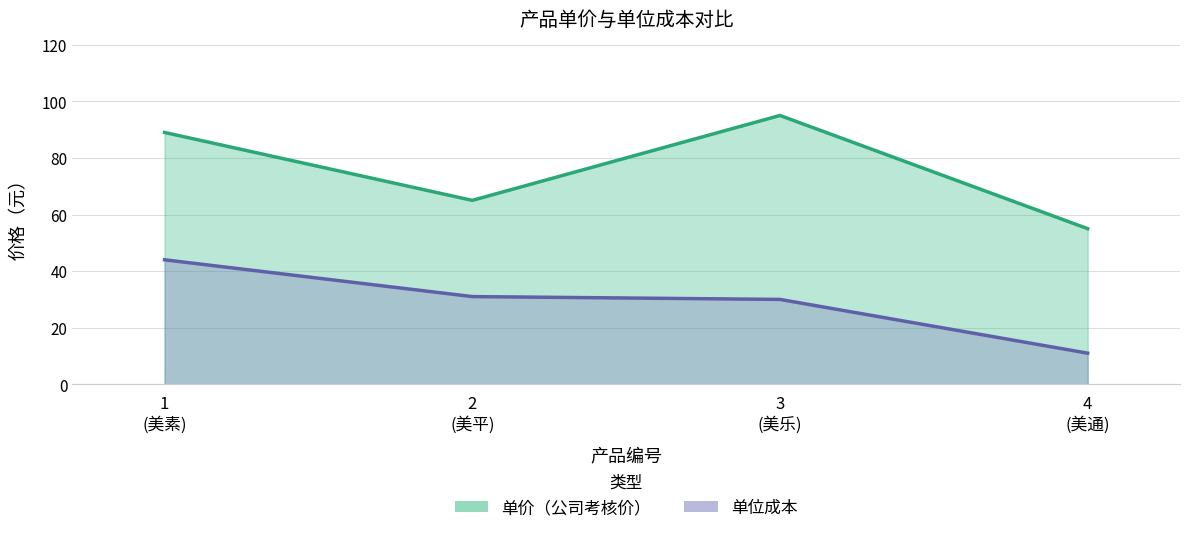

At which category is the sum across all series the highest?

1 (美素)